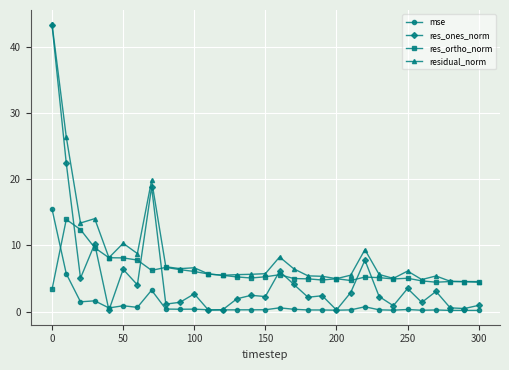

Count the number of categories in the chart.

31